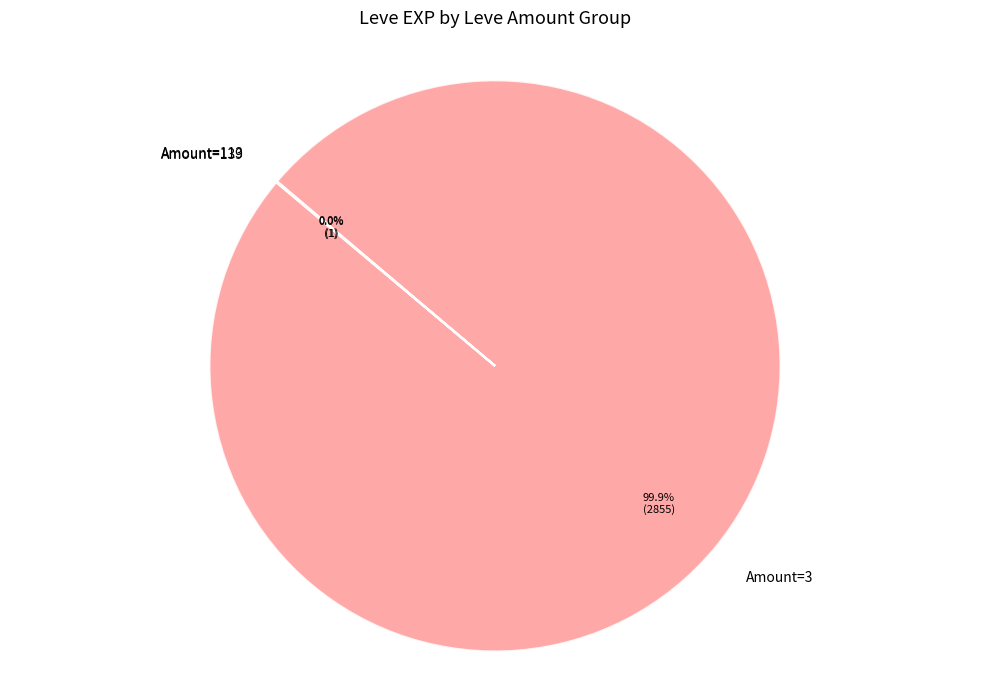

Does any single category account for the majority?

Yes